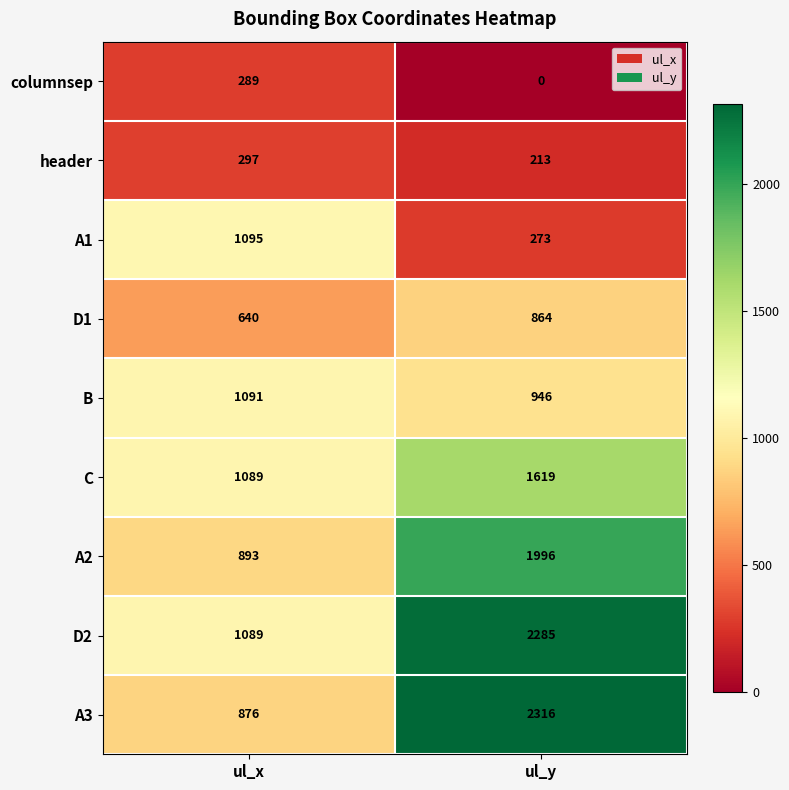

How many data points does each series have?

2